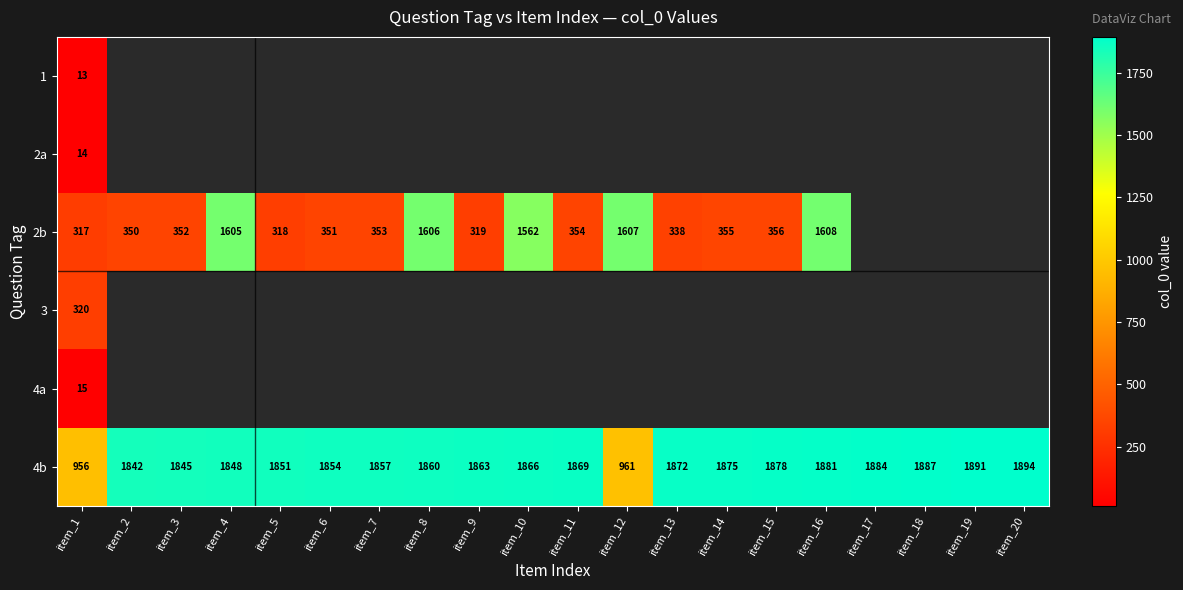

What is the difference between the maximum and minimum values in the 4b series?

938